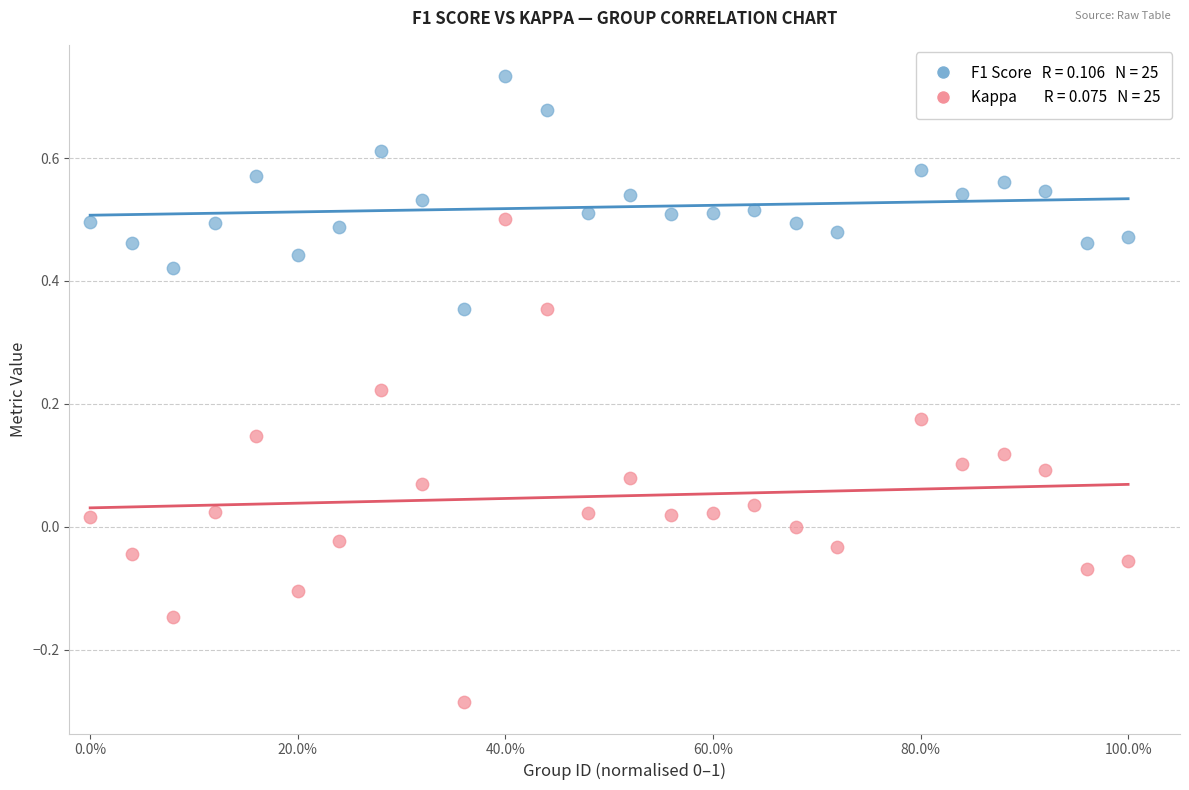

Across all data points, what is the range of Y values (max minus min)?

1.0